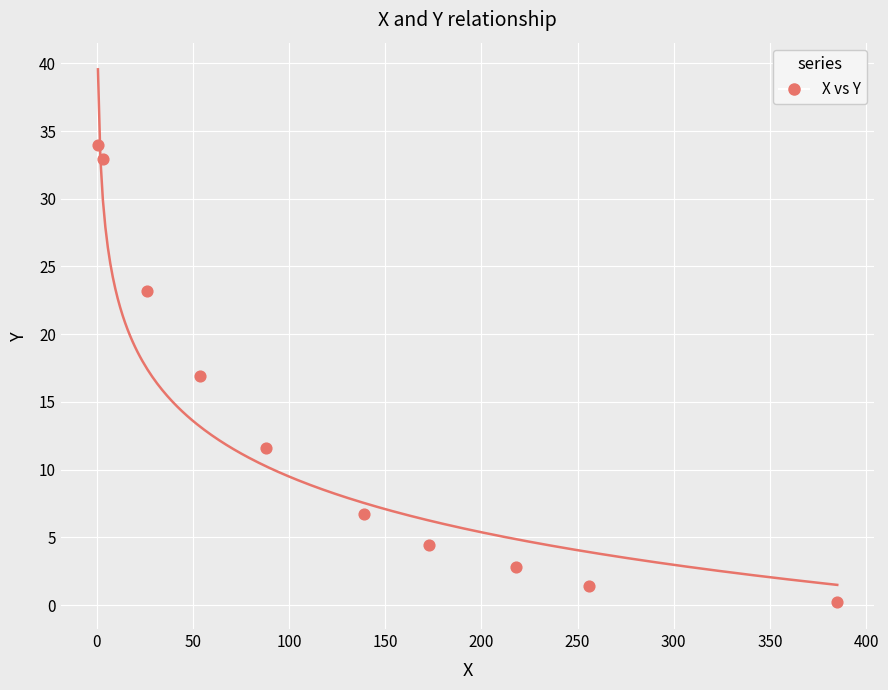

What is the average Y value?

13.4